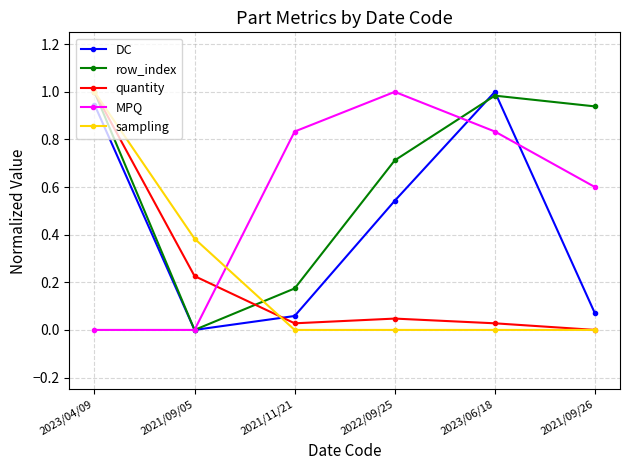

How many distinct data groups are displayed?

5